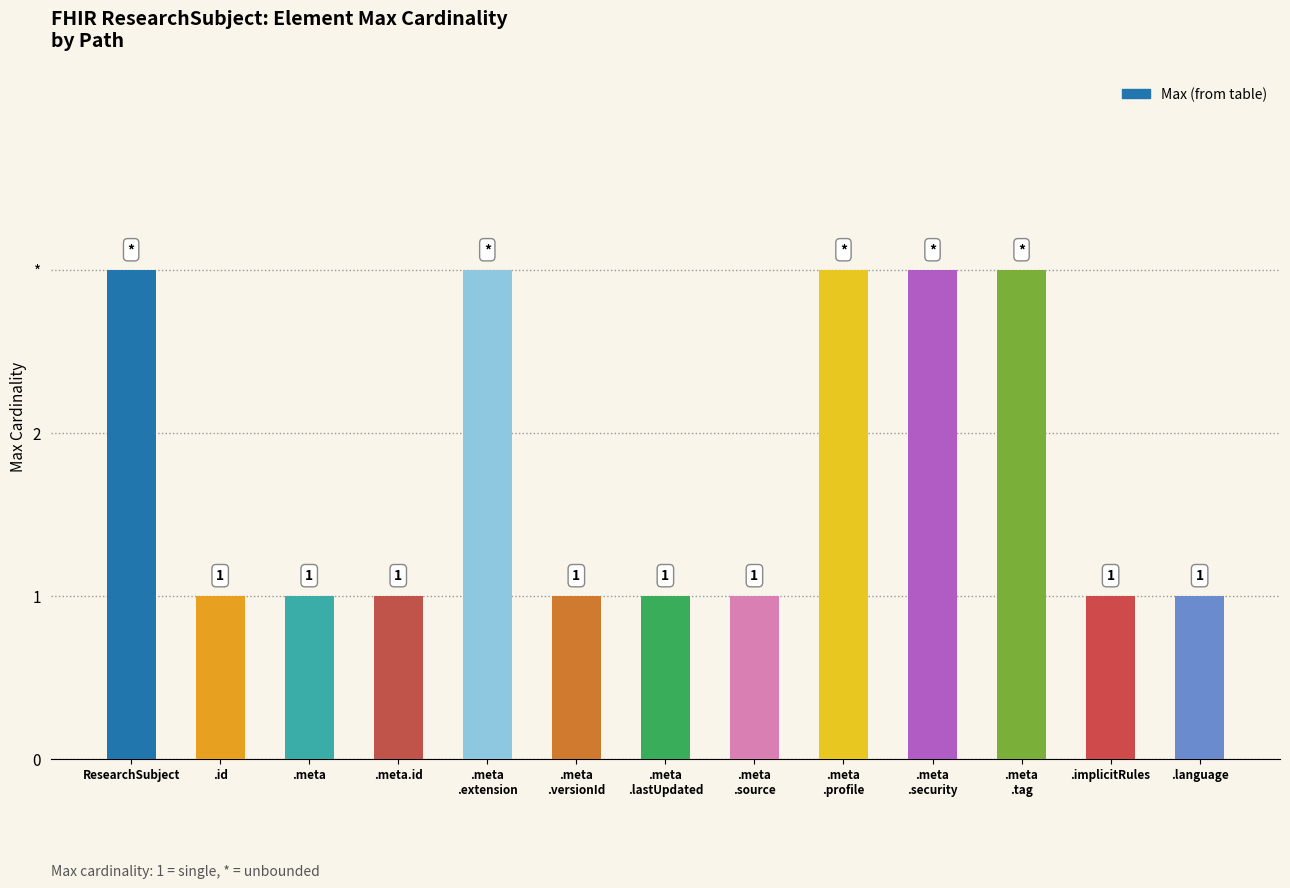

True or false: the data shows 4 at .meta
.security.

False